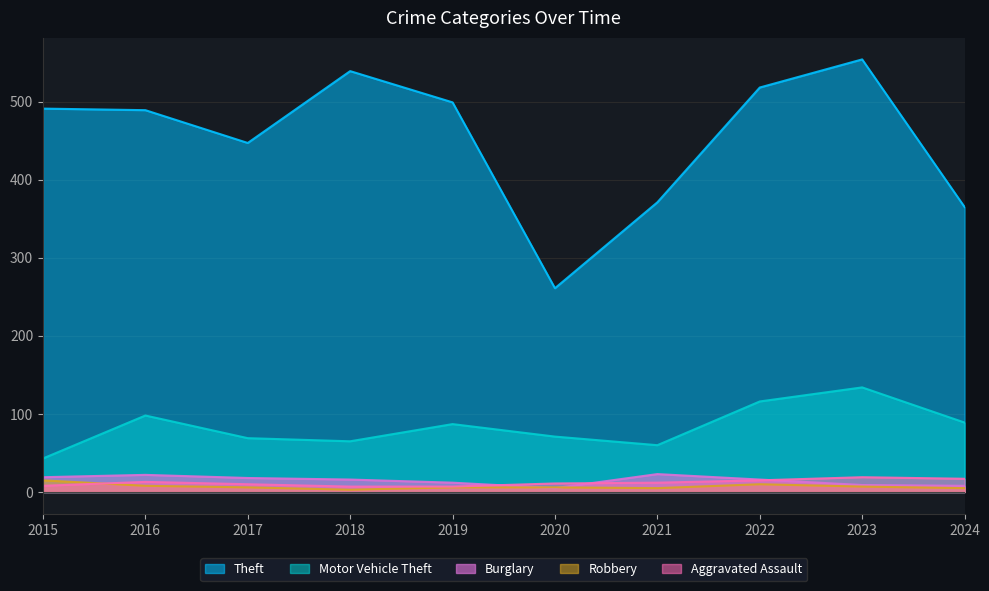

Reading left to right, list all the values displayed in this chart.

Theft: 491	489	447	539	499	261	371	518	554	365
Motor Vehicle Theft: 43	98	69	65	87	71	60	116	134	89
Burglary: 19	22	18	16	12	5	23	16	9	8
Robbery: 15	8	6	3	6	6	5	10	7	5
Aggravated Assault: 8	13	10	7	7	11	12	15	19	17